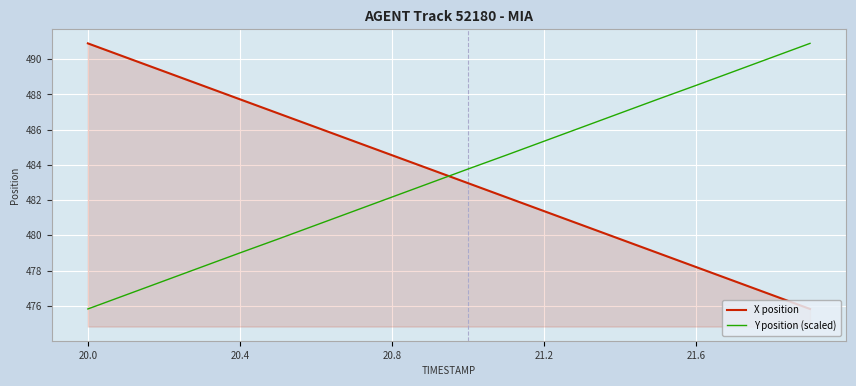

True or false: Y position (scaled) and X position cross at least once.

True